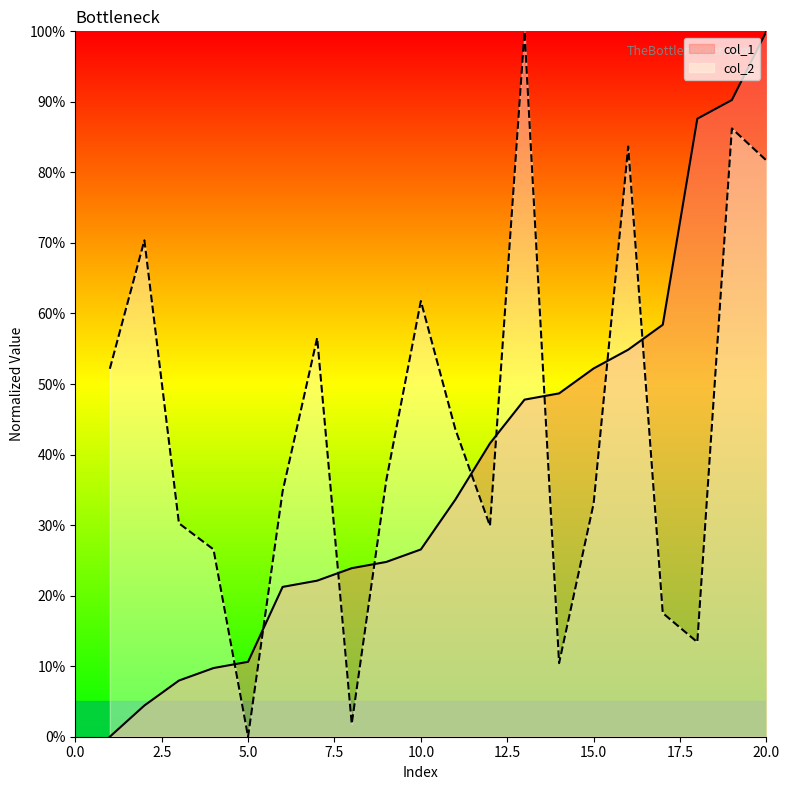

What is the sum of all col_1 values?

766.4